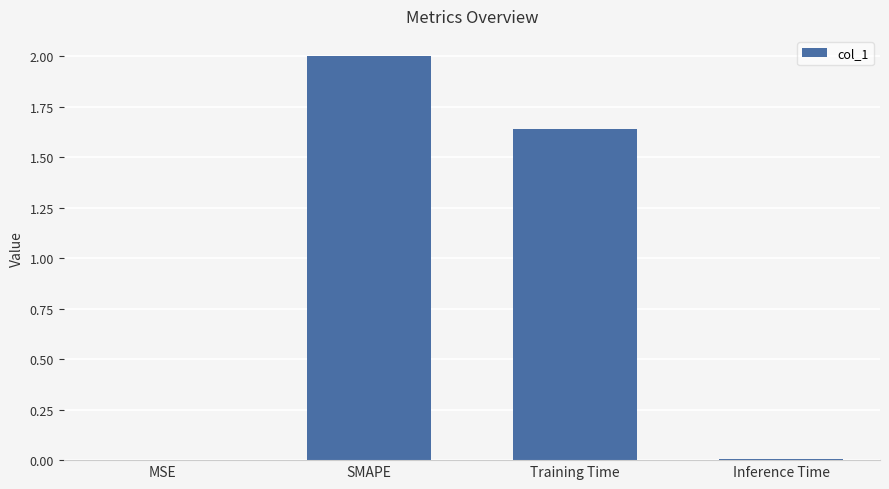

What is the sum of all values?

3.6